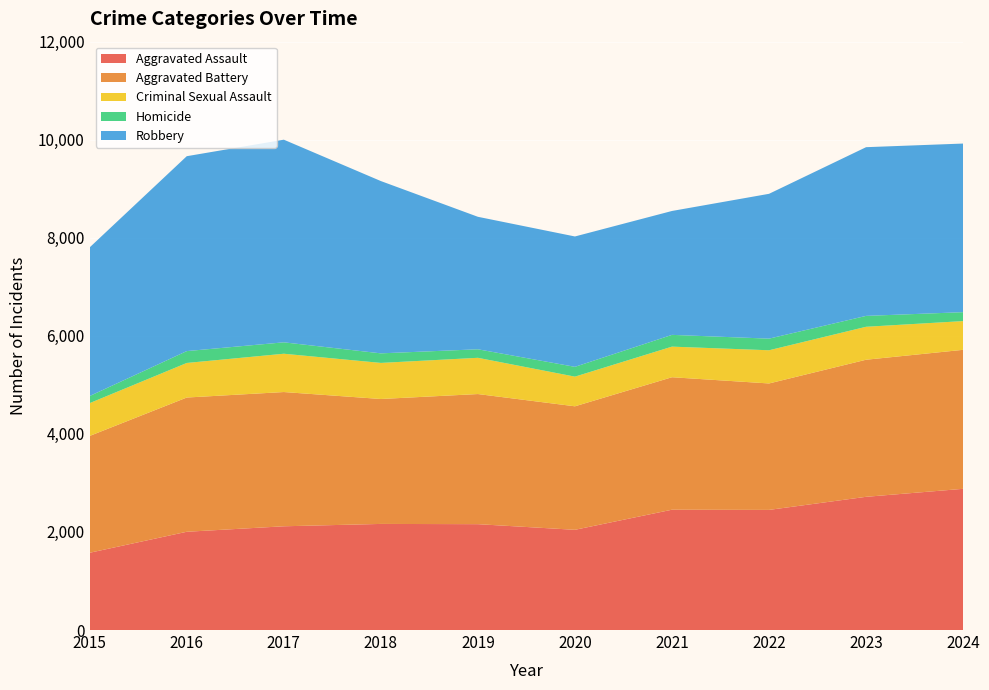

Reading left to right, what are all the values shown in this chart?

Aggravated Assault: 1576	2004	2116	2164	2159	2044	2454	2450	2717	2880
Aggravated Battery: 2383	2738	2738	2548	2654	2519	2702	2579	2796	2835
Criminal Sexual Assault: 669	705	781	736	739	605	624	677	672	586
Homicide: 145	242	233	195	174	200	240	237	222	182
Robbery: 3032	3975	4133	3514	2702	2659	2527	2954	3441	3439